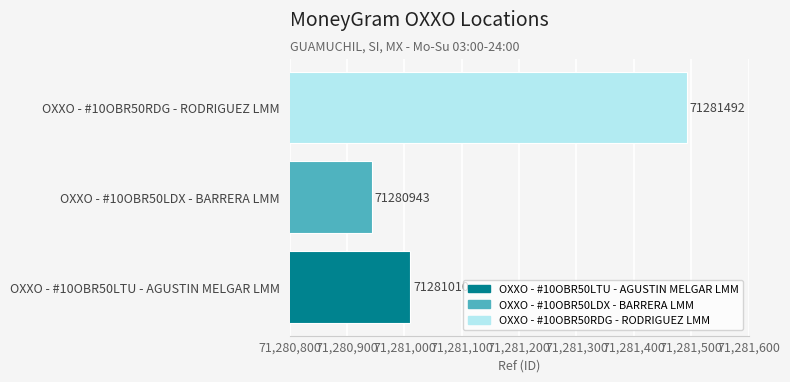

Does the chart contain any negative values?

No